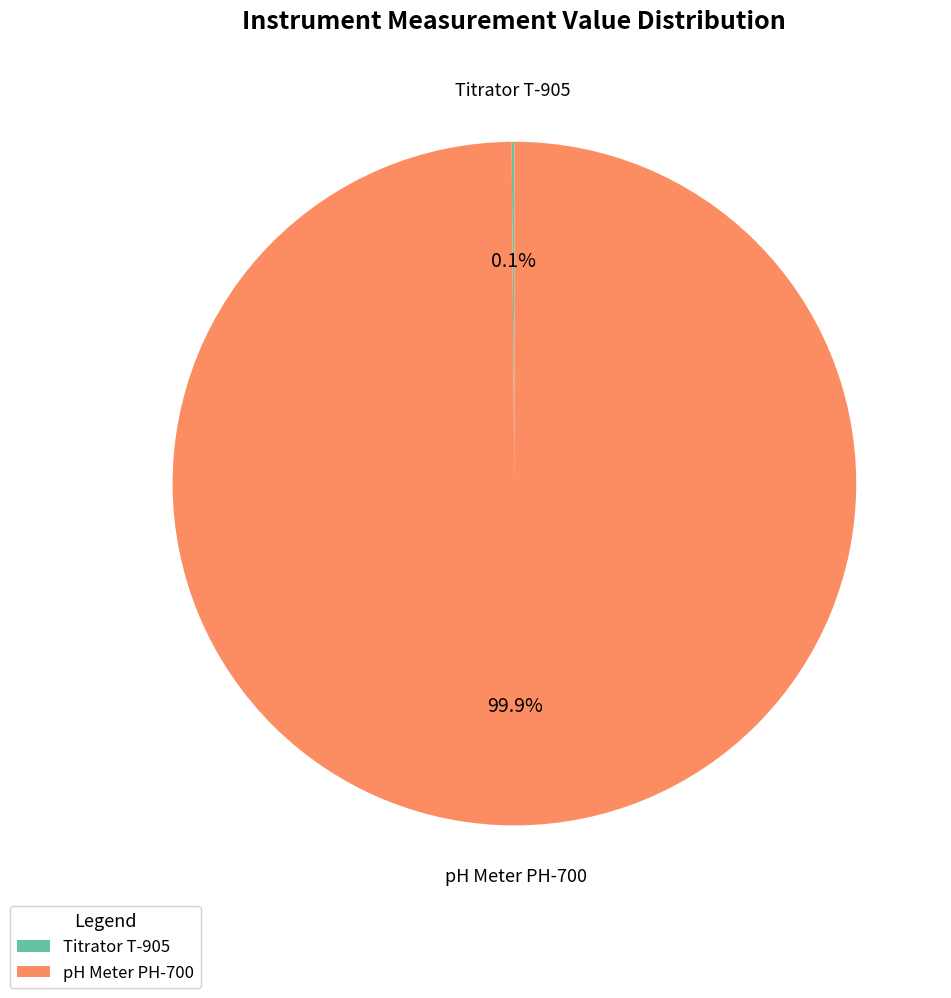

Which category accounts for the majority?

pH Meter PH-700